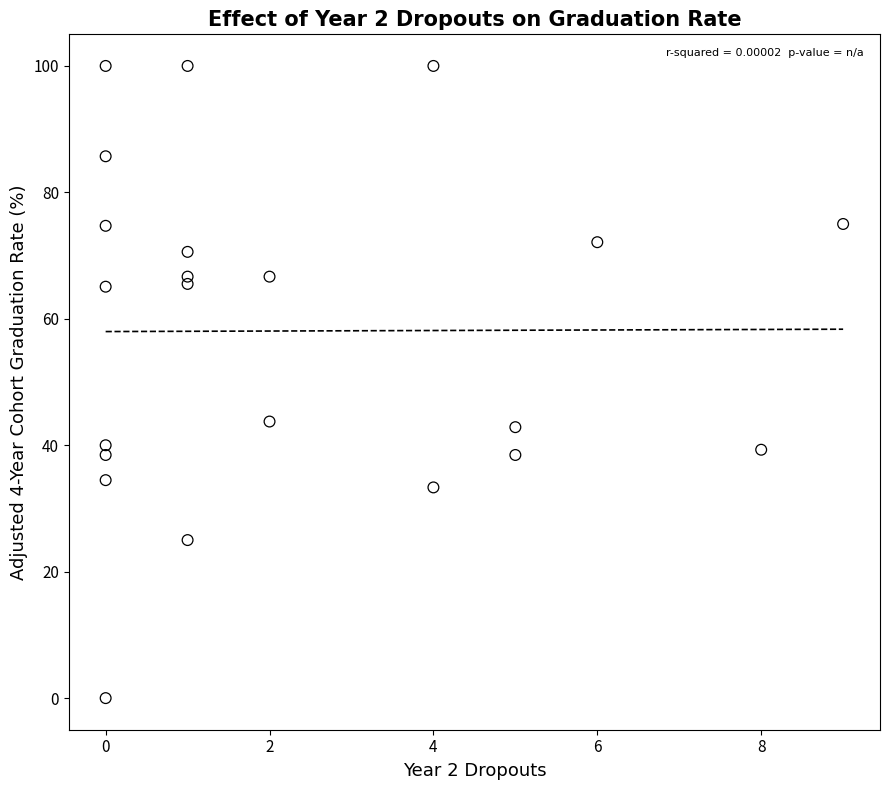

What is the range of Y values (max minus min)?

100.0